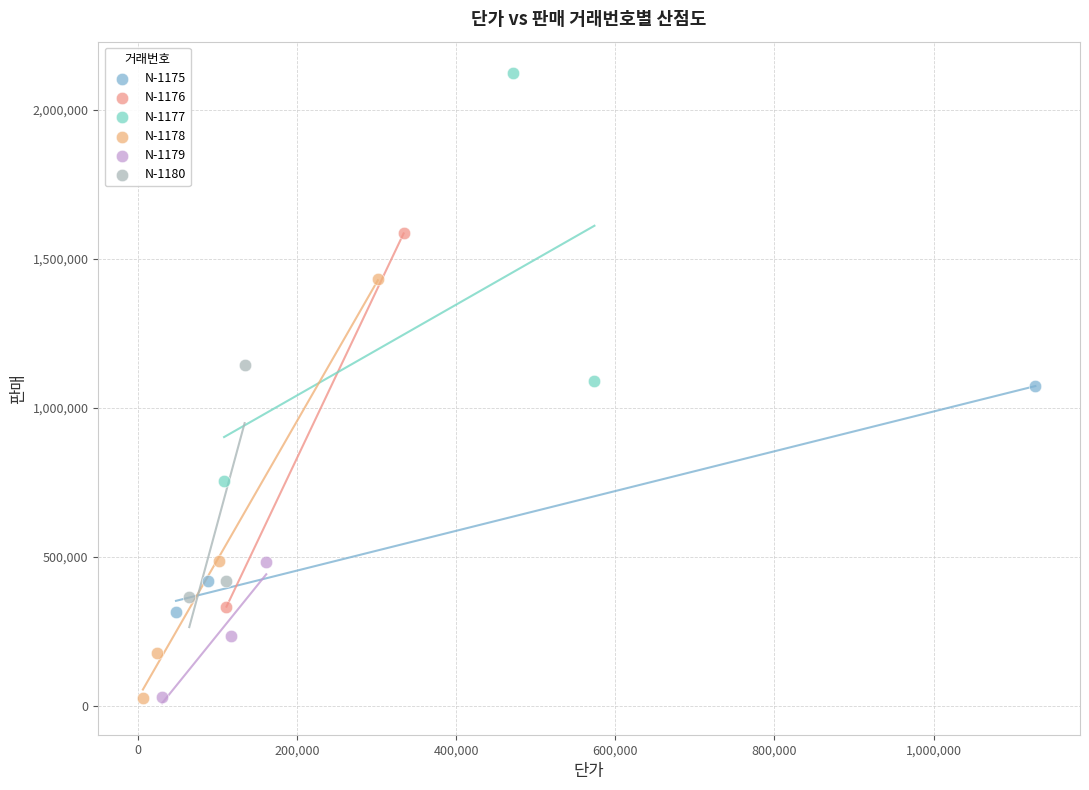

Which series reaches the maximum Y coordinate?

N-1177